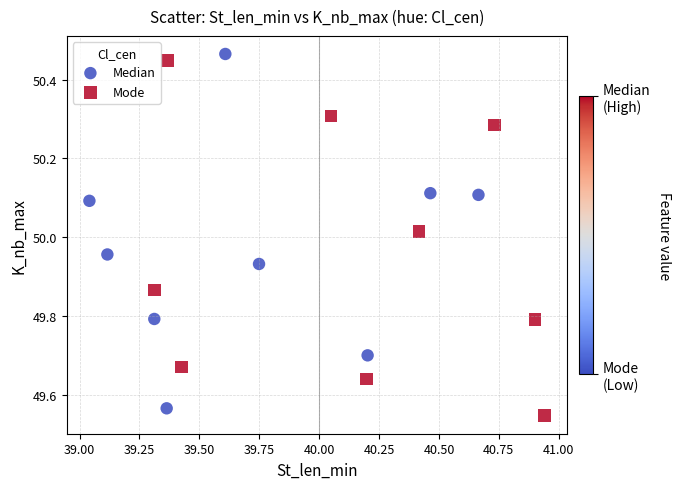

Which series reaches the minimum Y coordinate?

Mode